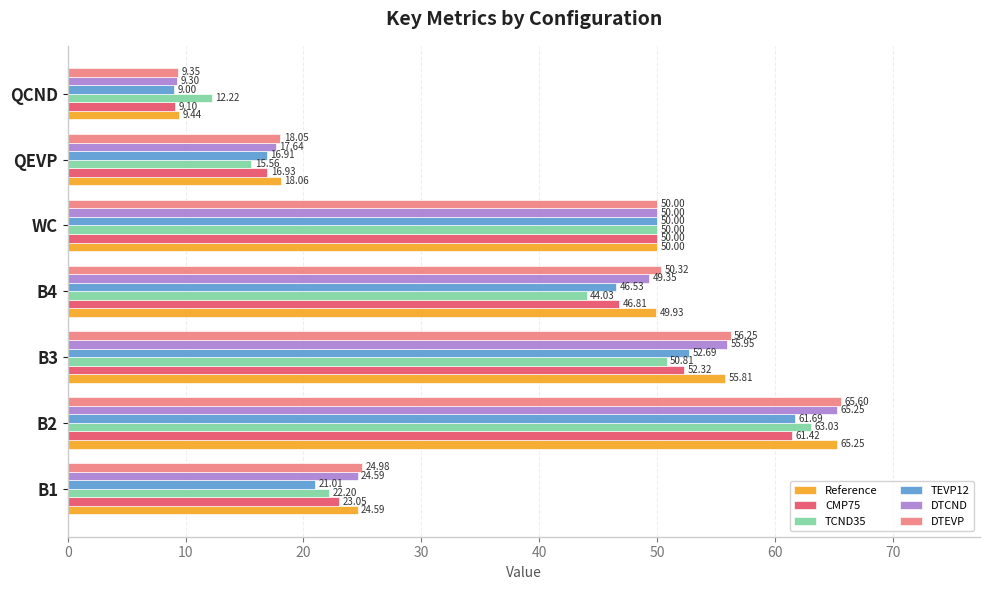

What is the sum of the TCND35 values at B1 and QCND?

34.4